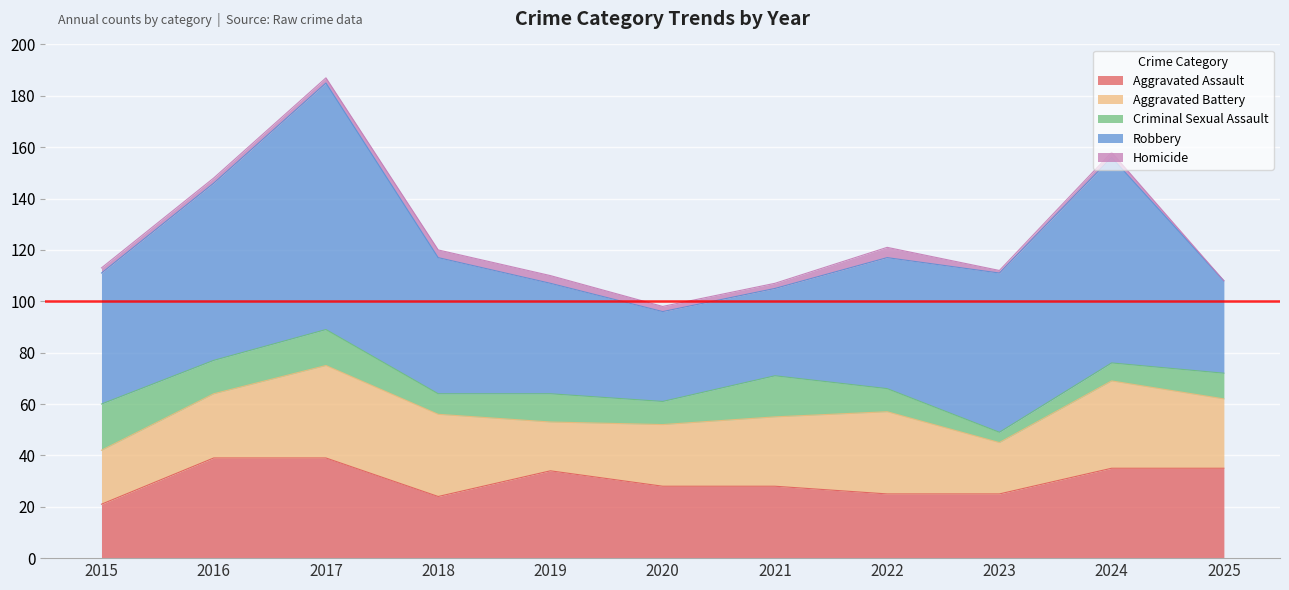

At which label does Aggravated Assault reach its minimum?

2015